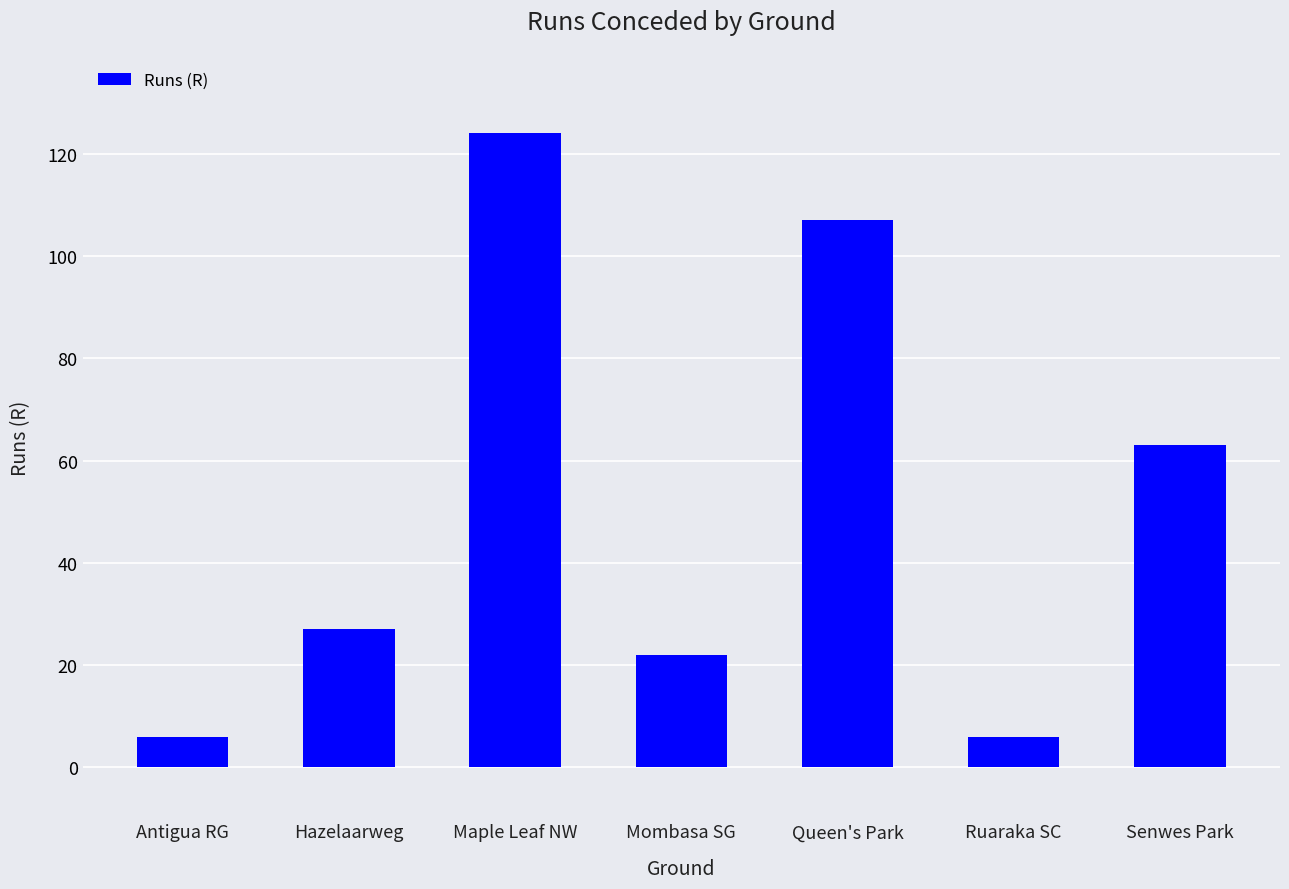

Which label corresponds to the largest value in the chart?

Maple Leaf NW